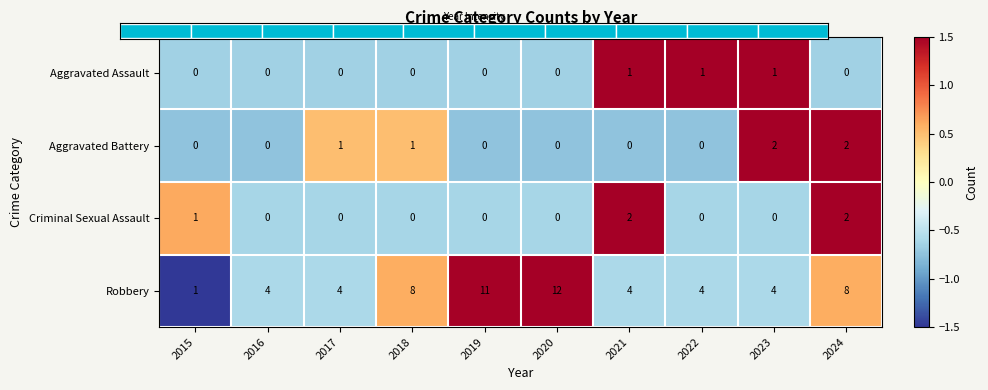

How many values in Criminal Sexual Assault are above zero?

3